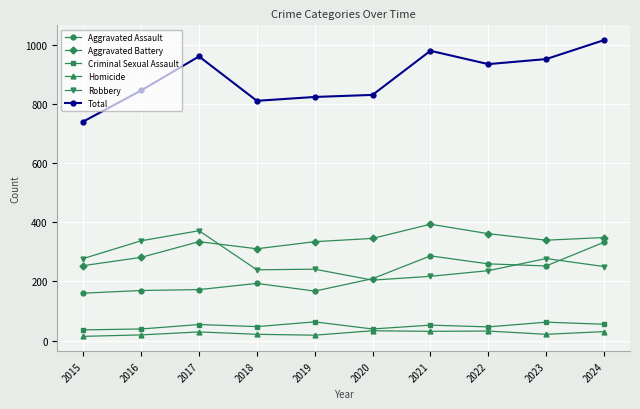

Does the chart display data point markers on the line(s)?

Yes